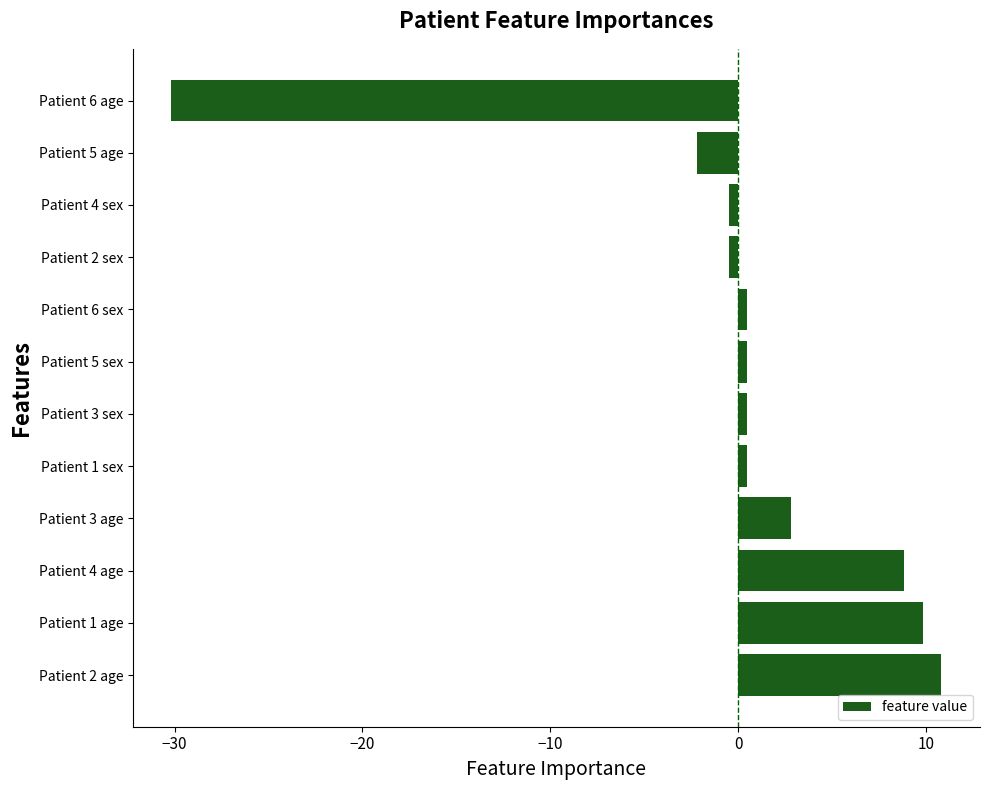

At which category does the chart reach its minimum across all series?

Patient 6 age